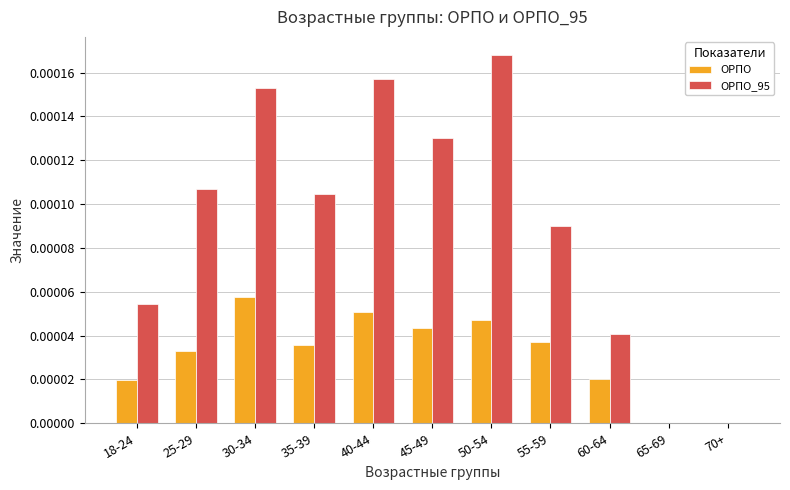

Is the value of ОРПО_95 at 45-49 greater than the value of ОРПО at 25-29?

Yes